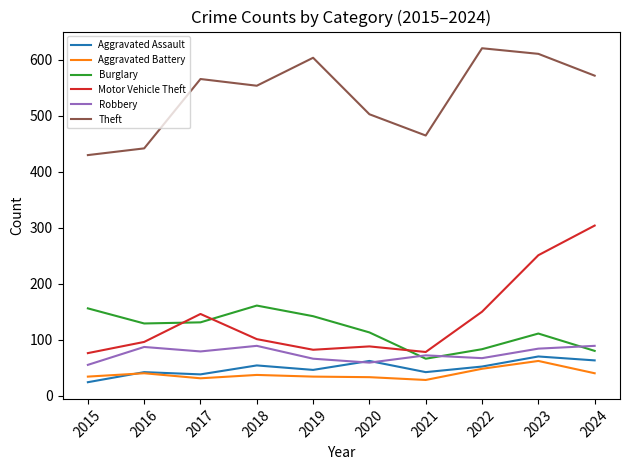

Where is the first local minimum for Theft?

2018